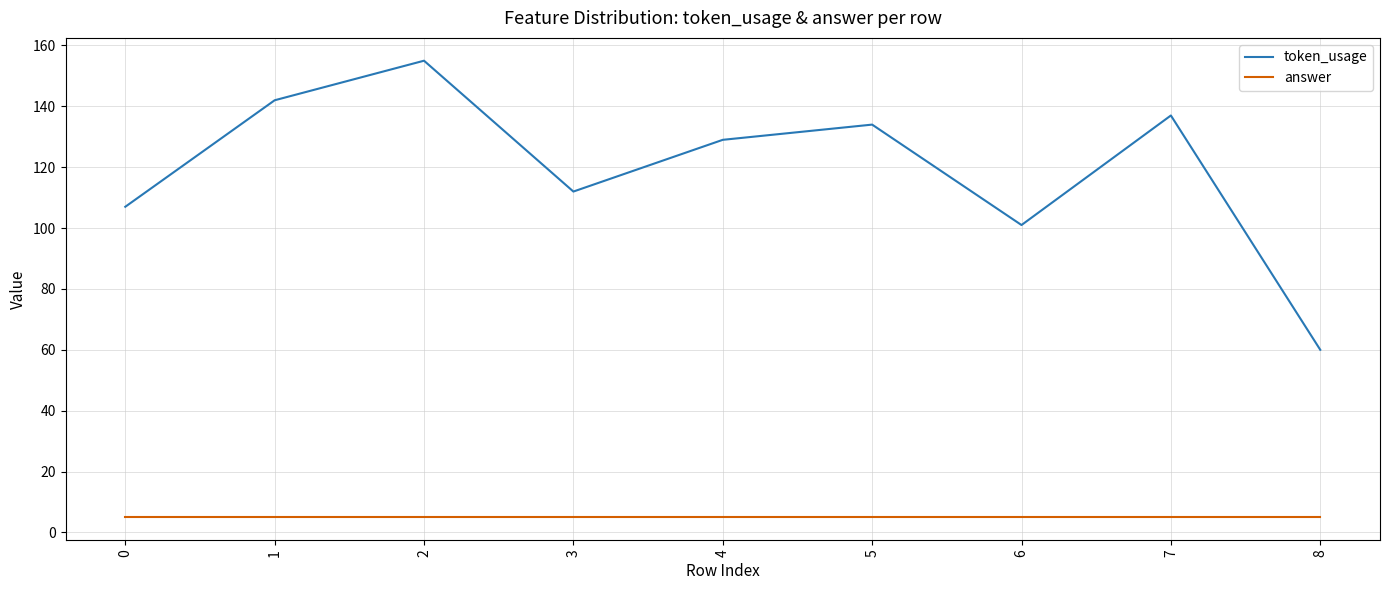

What is the difference between the highest and lowest values at 8?

55